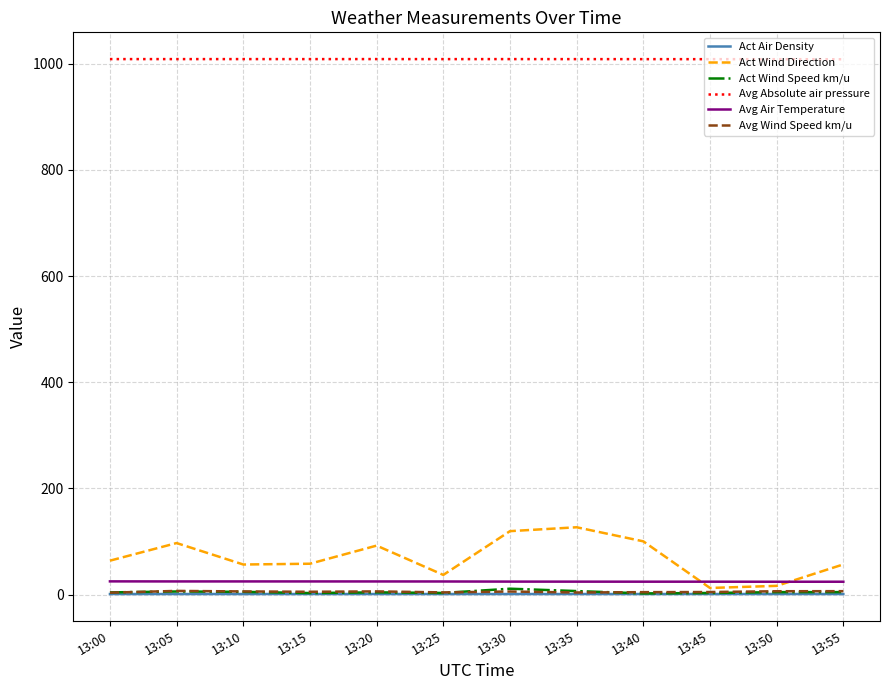

What is the greatest value displayed?

1008.6